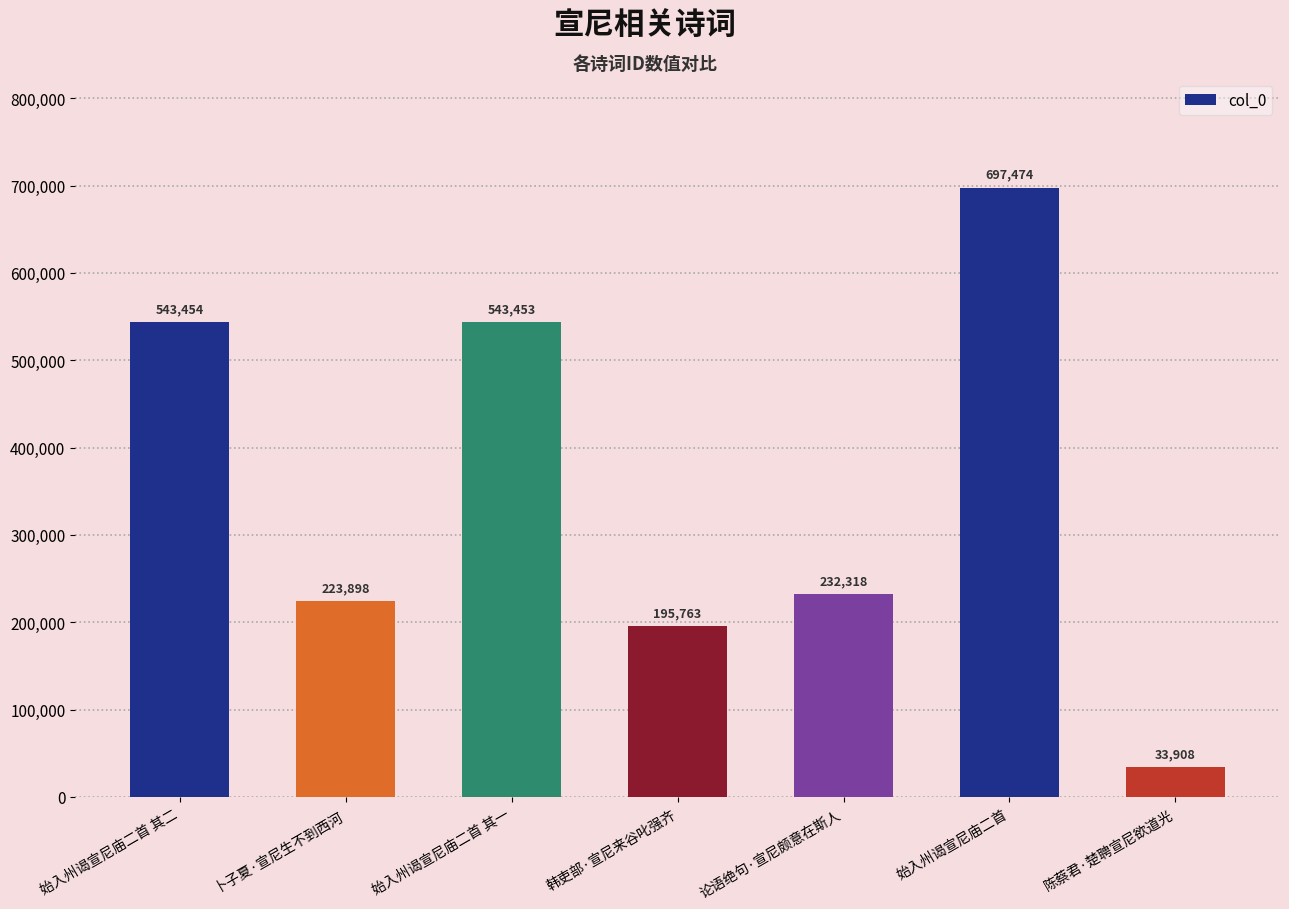

List the labels in order of value, largest first.

始入州谒宣尼庙二首, 始入州谒宣尼庙二首 其二, 始入州谒宣尼庙二首 其一, 论语绝句·宣尼颇意在斯人, 卜子夏·宣尼生不到西河, 韩吏部·宣尼来谷叱强齐, 陈蔡君·楚聘宣尼欲道光